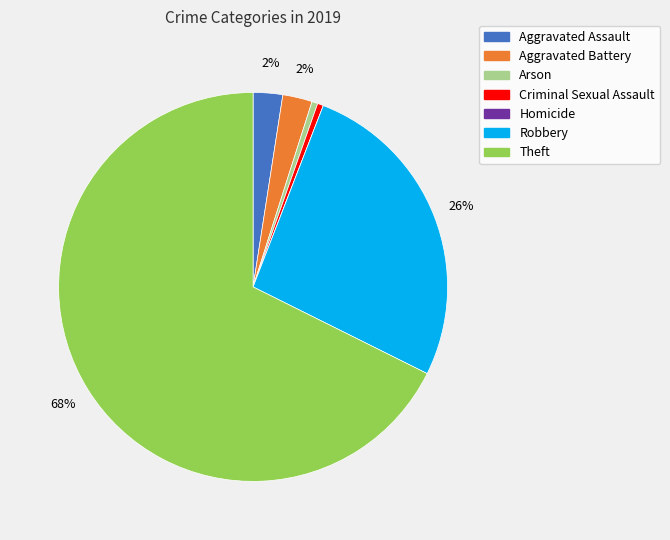

Which slice represents more than half of the pie?

Theft